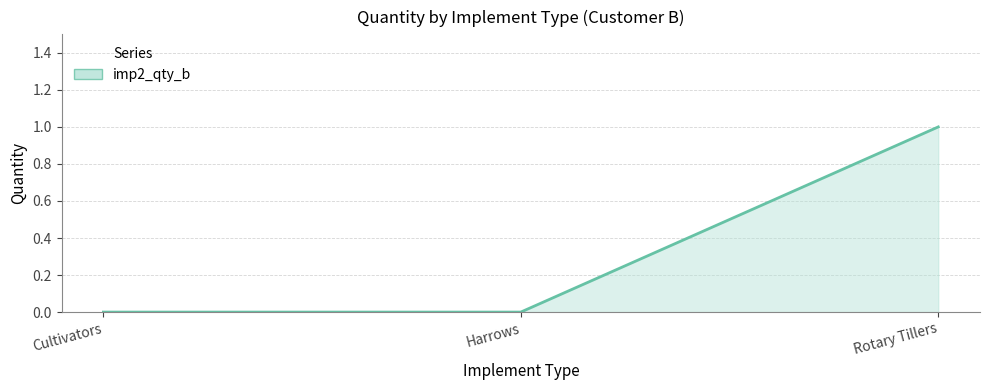

Count the number of data series in this chart.

1